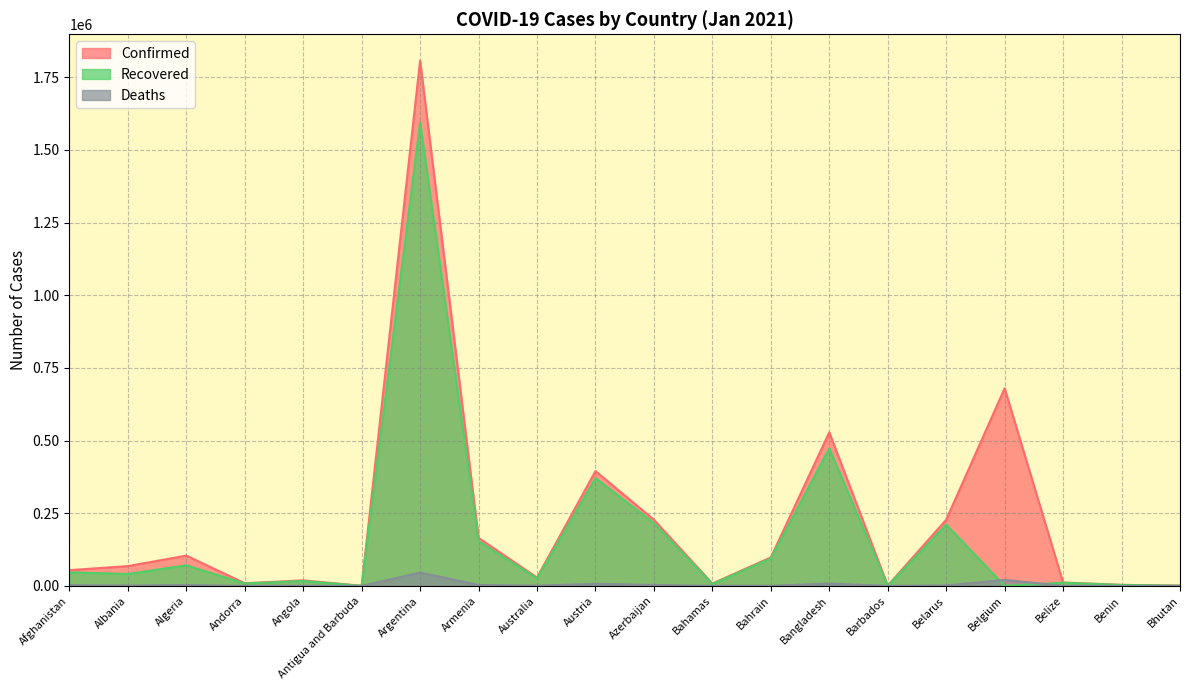

The value of Deaths at Austria is 7122. True or false?

True